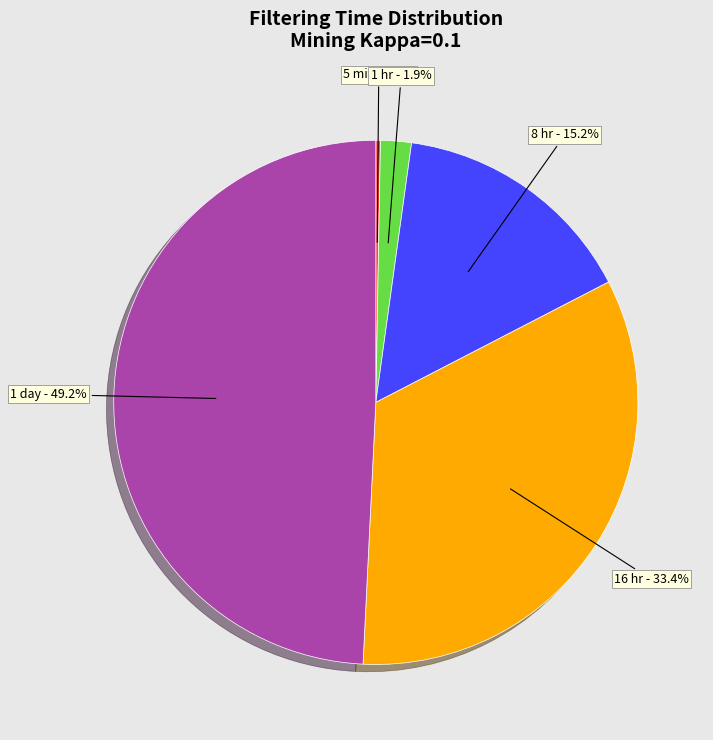

To the nearest percent, what is the average slice percentage?

20%